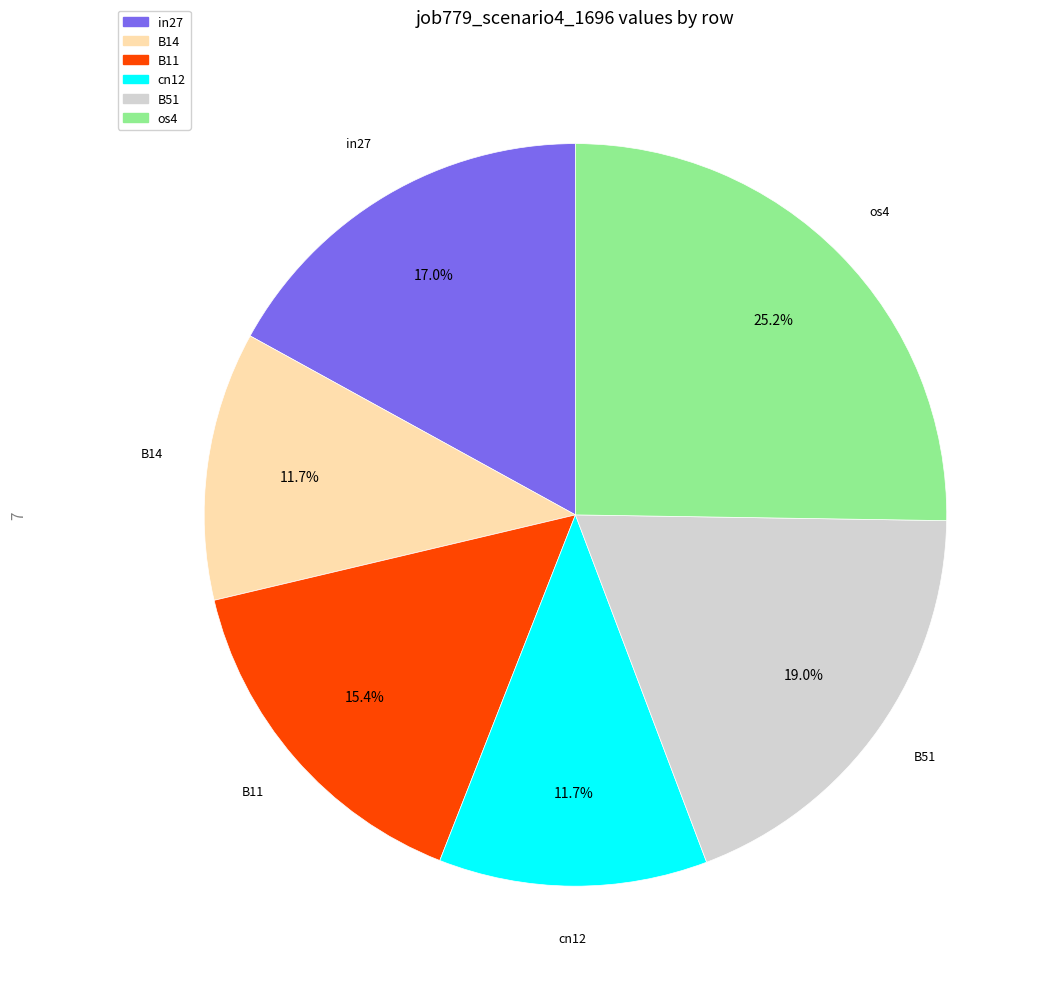

Is there a majority slice in this chart?

No